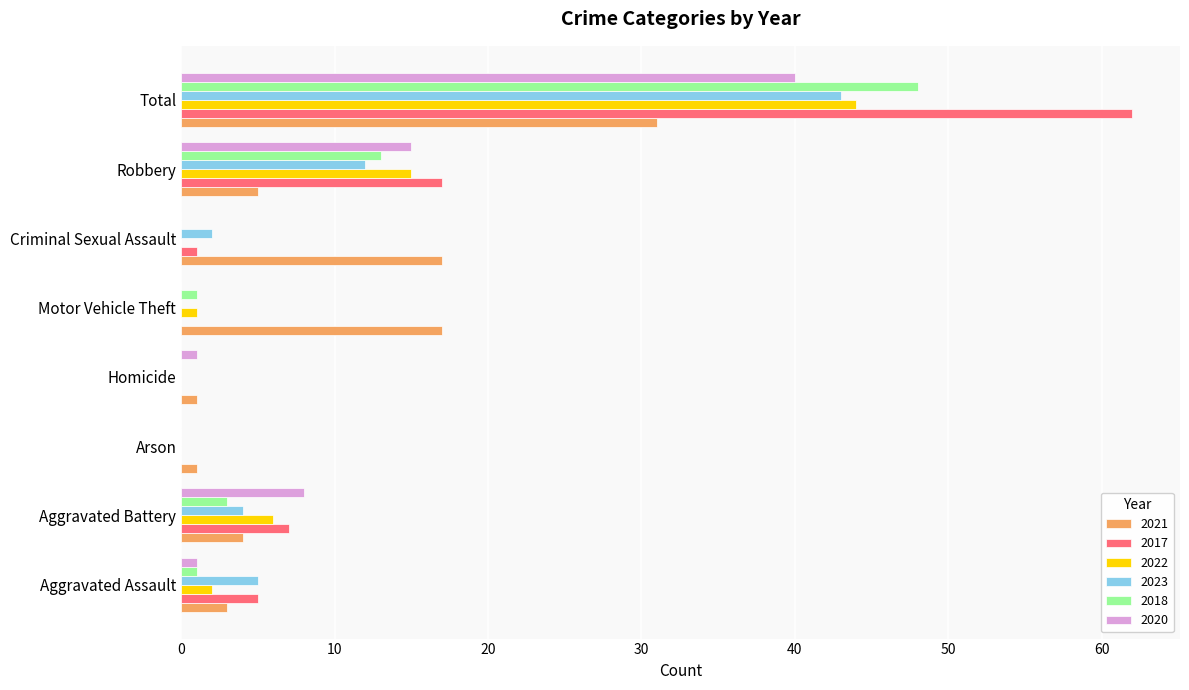

What is the maximum value for 2020?

40